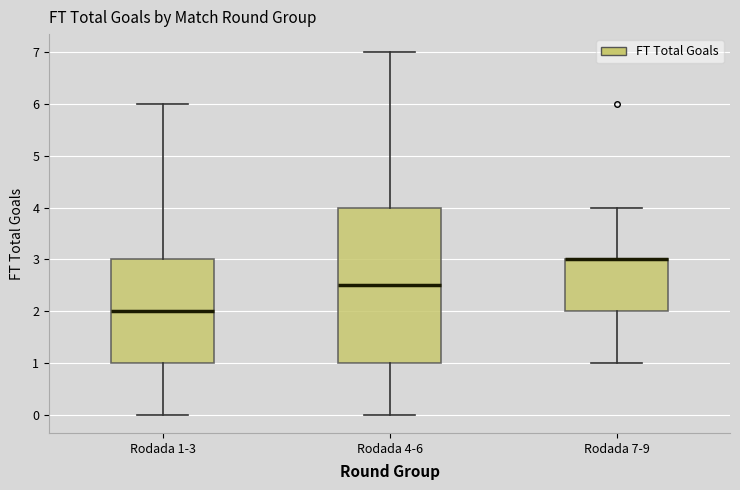

Reading left to right, transcribe this box plot: for each box, give where its median line is, the range the box spans, and where its two whiskers end, as read against the y-axis. The values are not printed on the chart, so give them approximately, as read against the axis.

Rodada 1-3: median 2.0, box 1.0 to 3.0, whiskers 0.0 to 6.0
Rodada 4-6: median 2.5, box 1.0 to 4.0, whiskers 0.0 to 7.0
Rodada 7-9: median 3.0 (drawn on the box's upper edge), box 2.0 to 3.0, whiskers 1.0 to 4.0